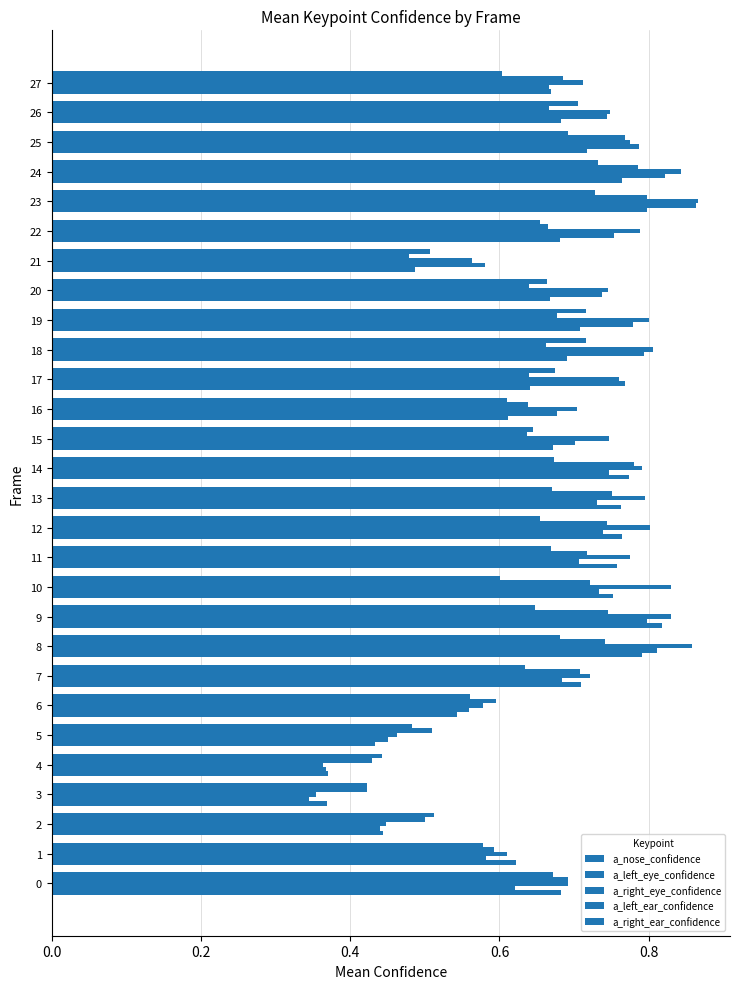

At which label does a_left_ear_confidence reach its peak?

23